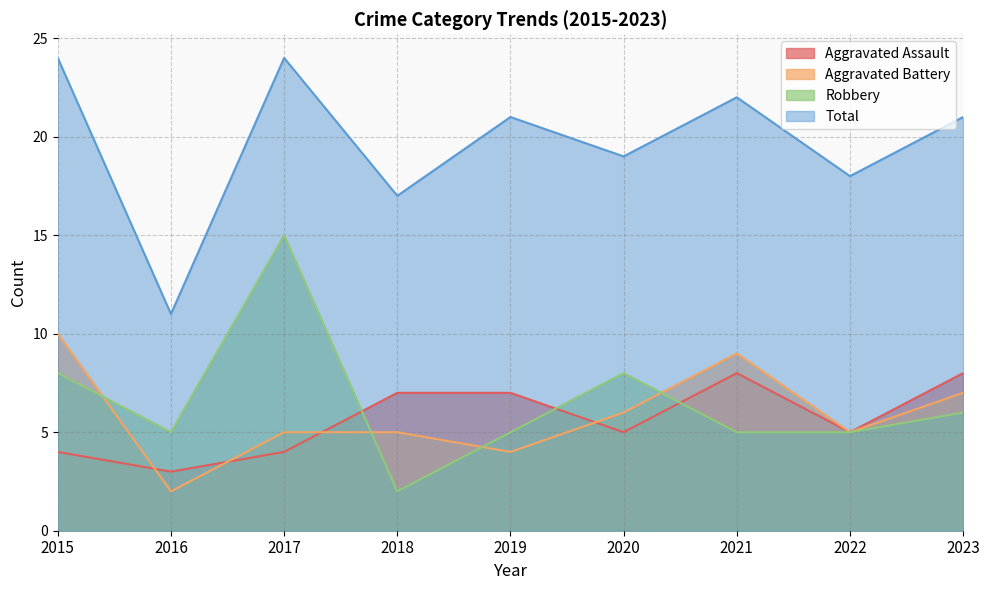

What is the value of the Total point at the 7th from the left?

22